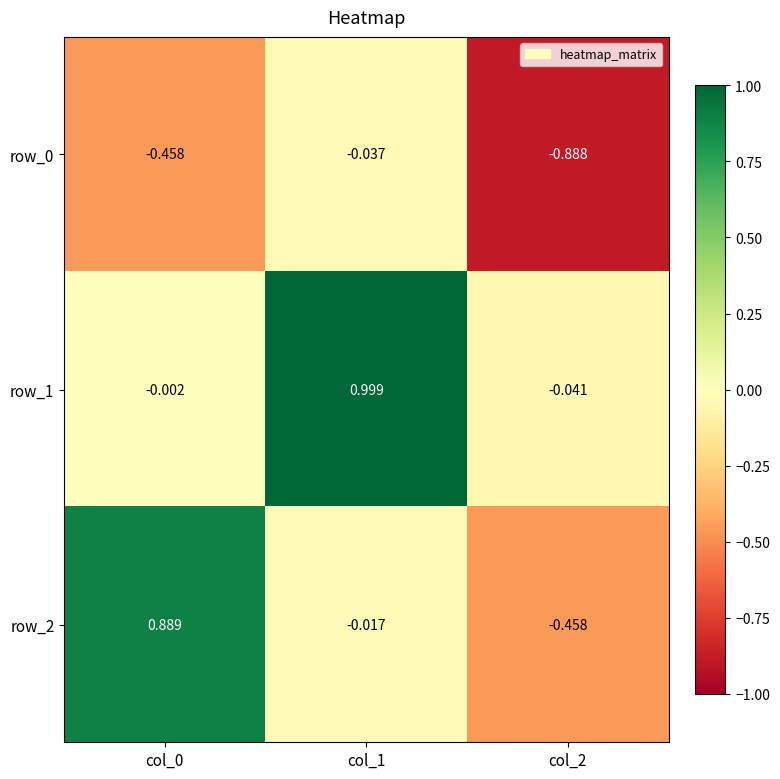

Is the value of row_1 at col_2 greater than the value of row_2 at col_1?

No